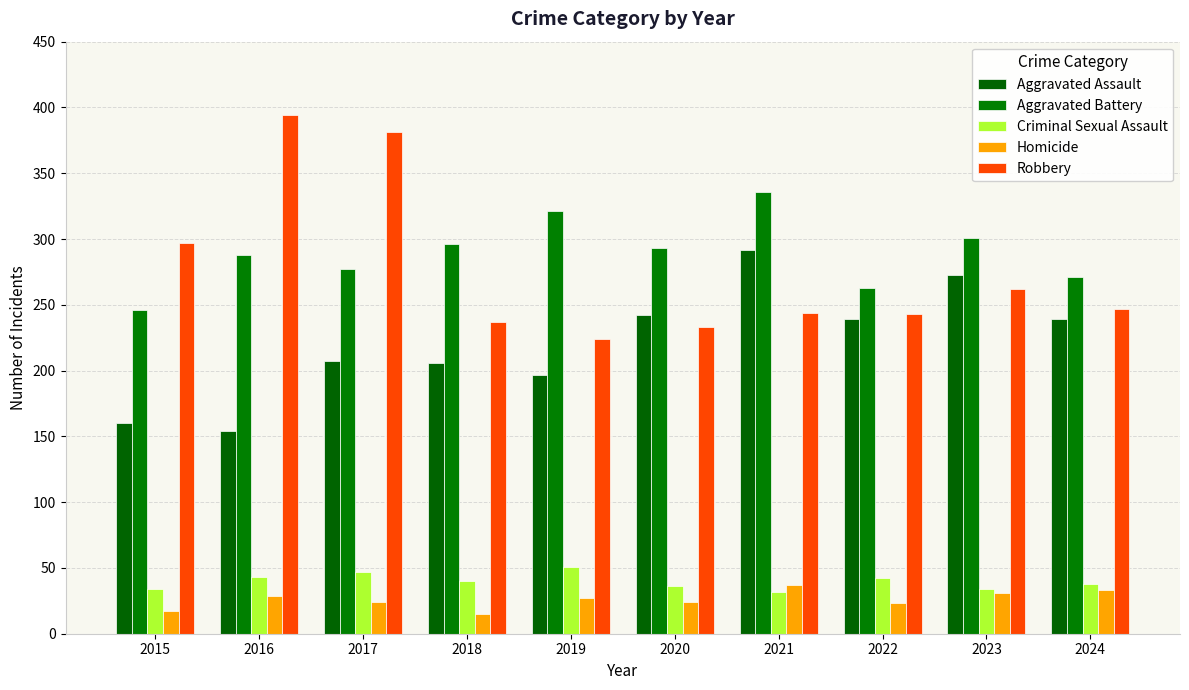

What is the minimum value shown in the chart?

15